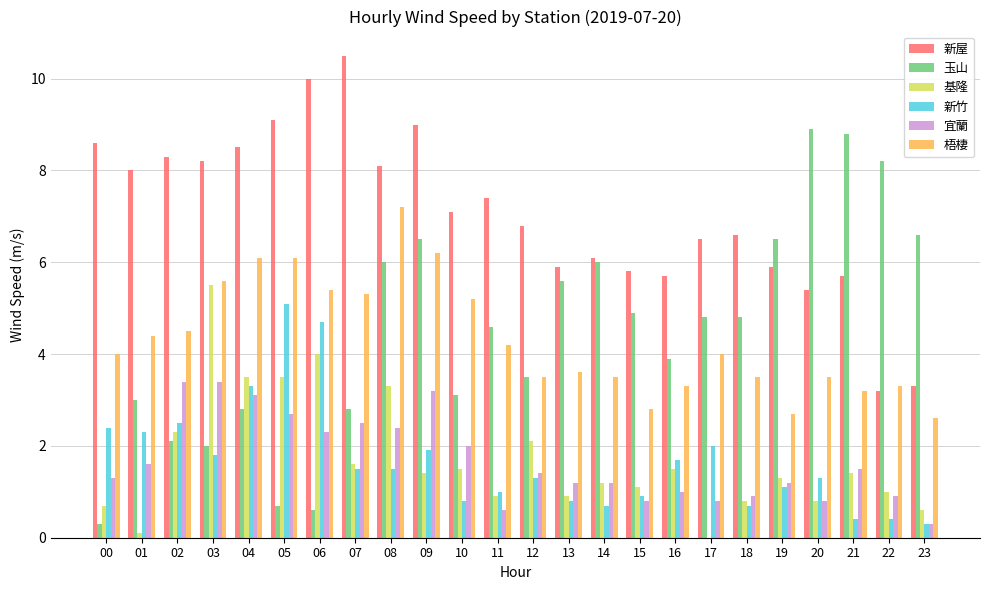

Which category has the highest value across all series?

07